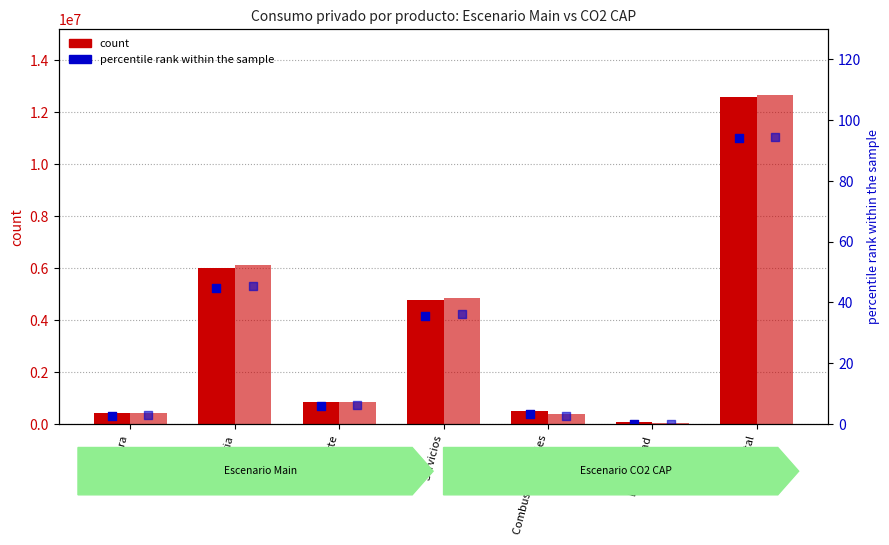

Which series has the largest Y range (max minus min)?

count (CO2 2018)